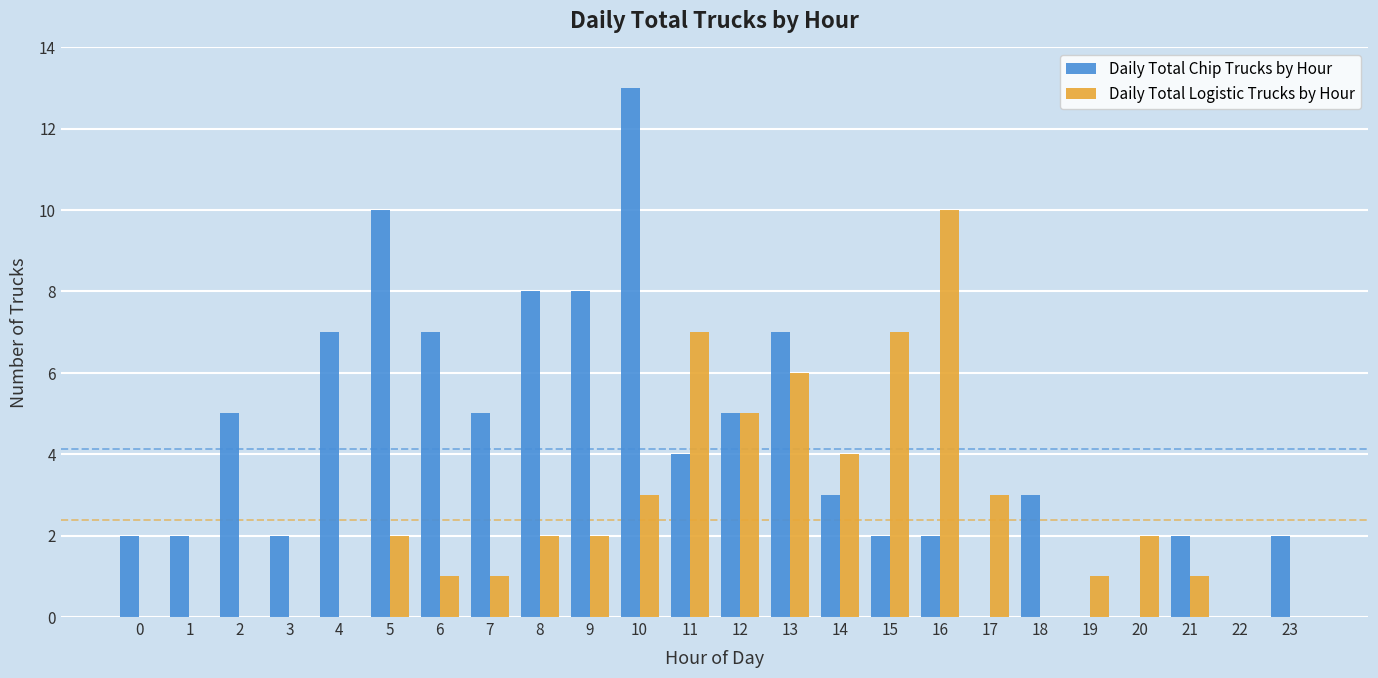

What is the sum of the Daily Total Chip Trucks by Hour values at 17 and 18?

3